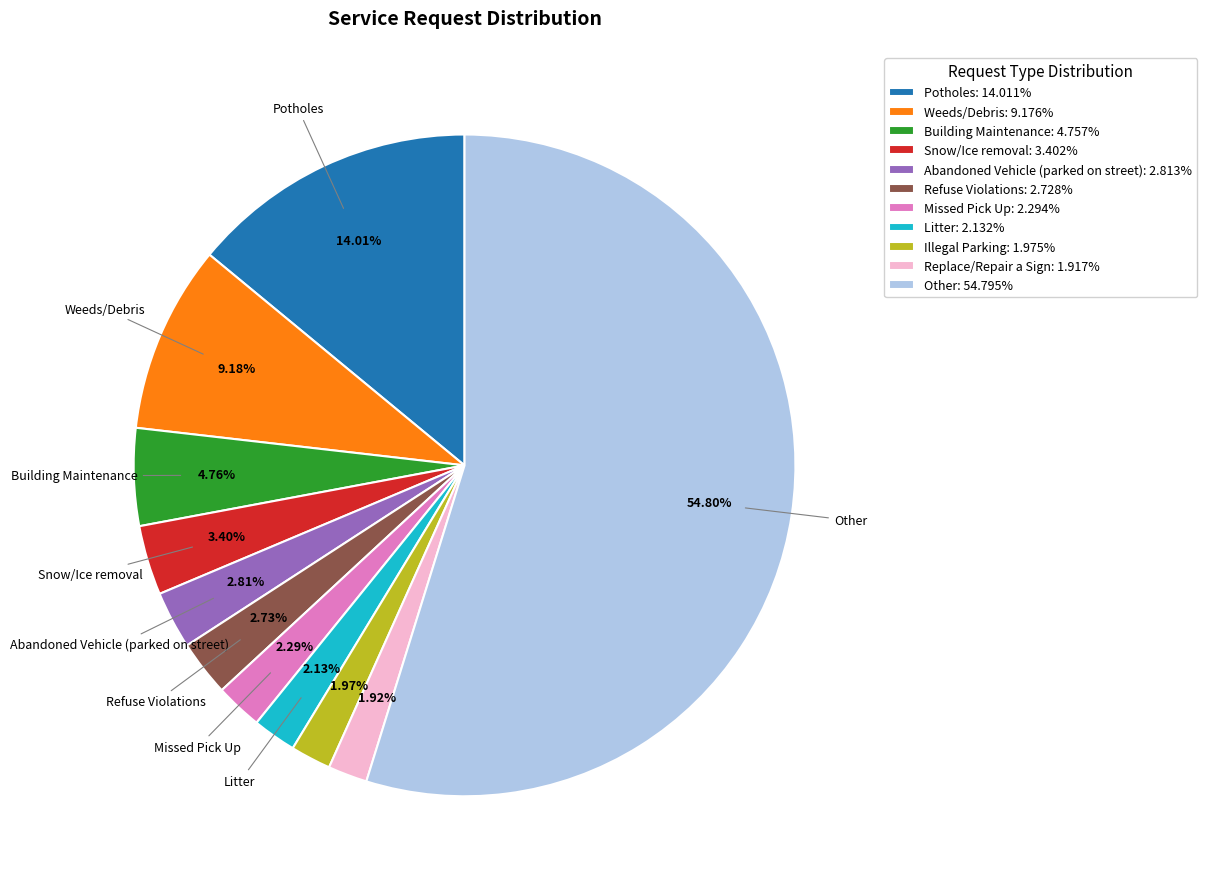

To the nearest percent, what is the difference between the Replace/Repair a Sign and Weeds/Debris slice percentages?

7%